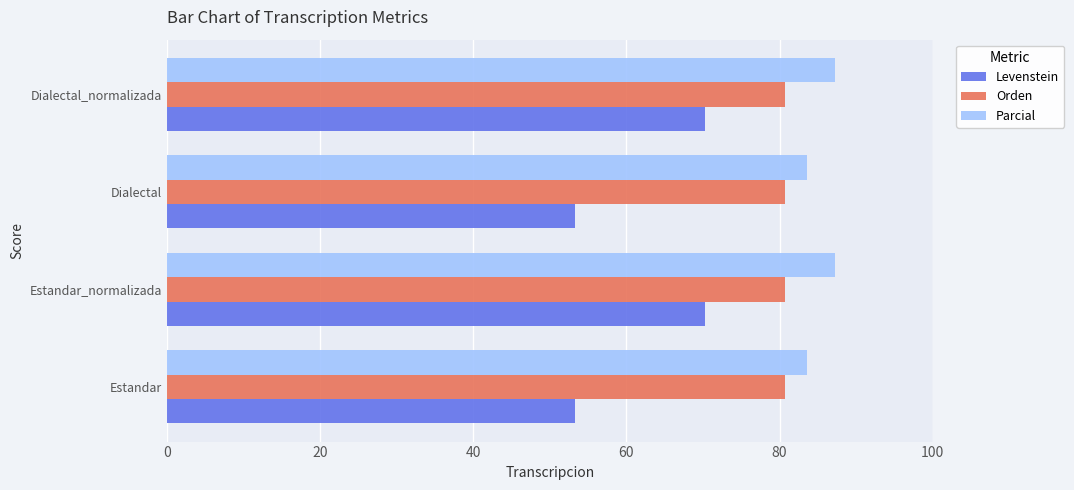

Which series has the widest spread of values?

Levenstein